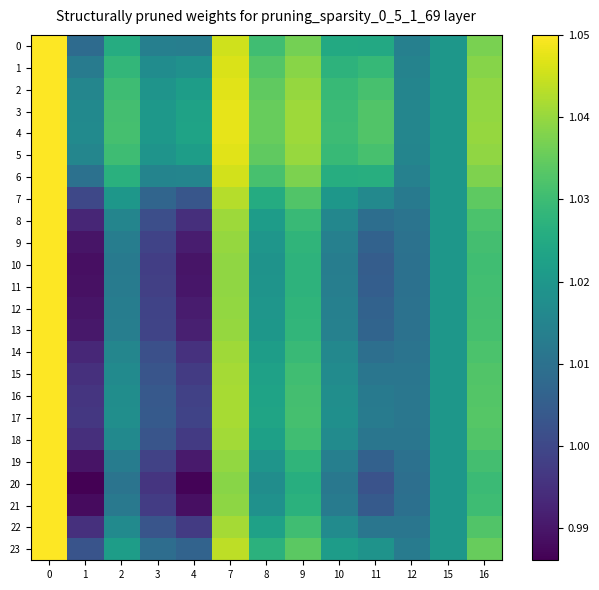

Between 11 and 16, which is larger?

16